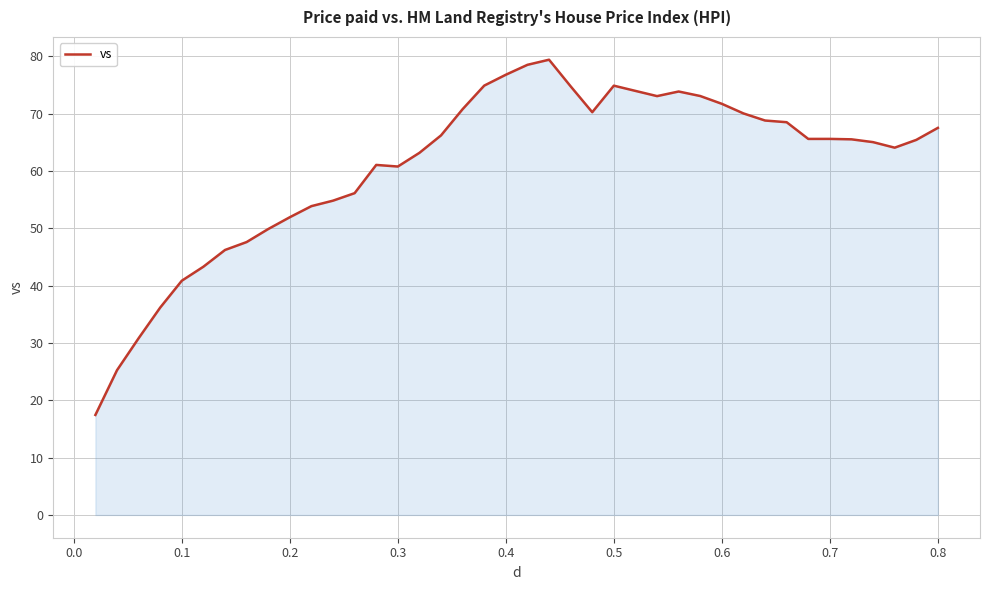

What is the difference between the maximum and minimum values?

62.0